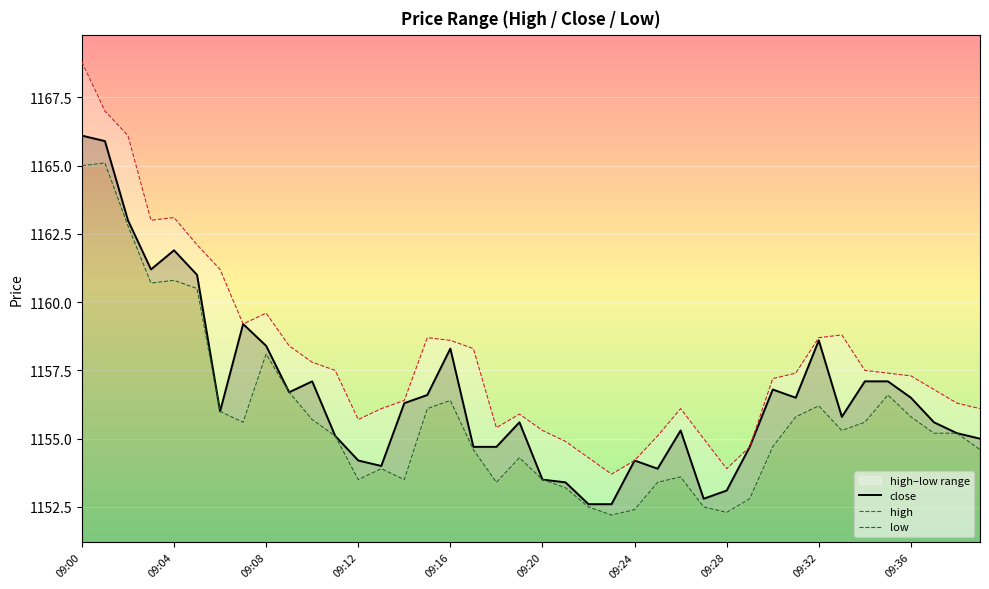

What position from the left is 30?

31